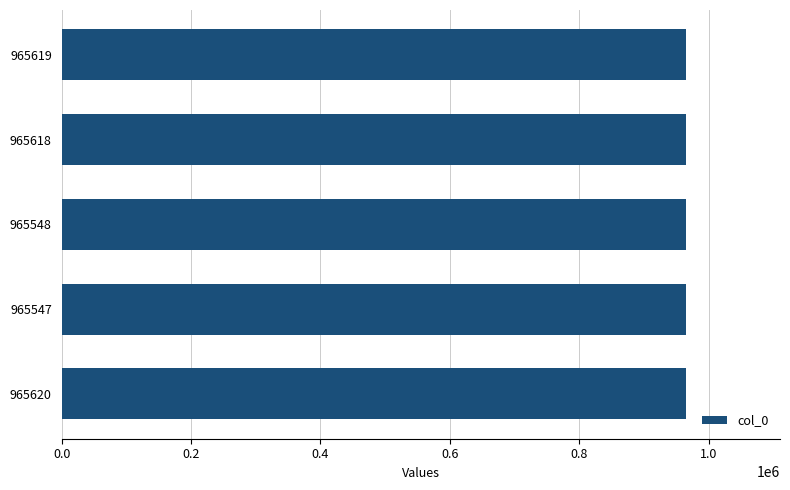

What is the ratio of the value at 965620 to the value at 965547?

1.0